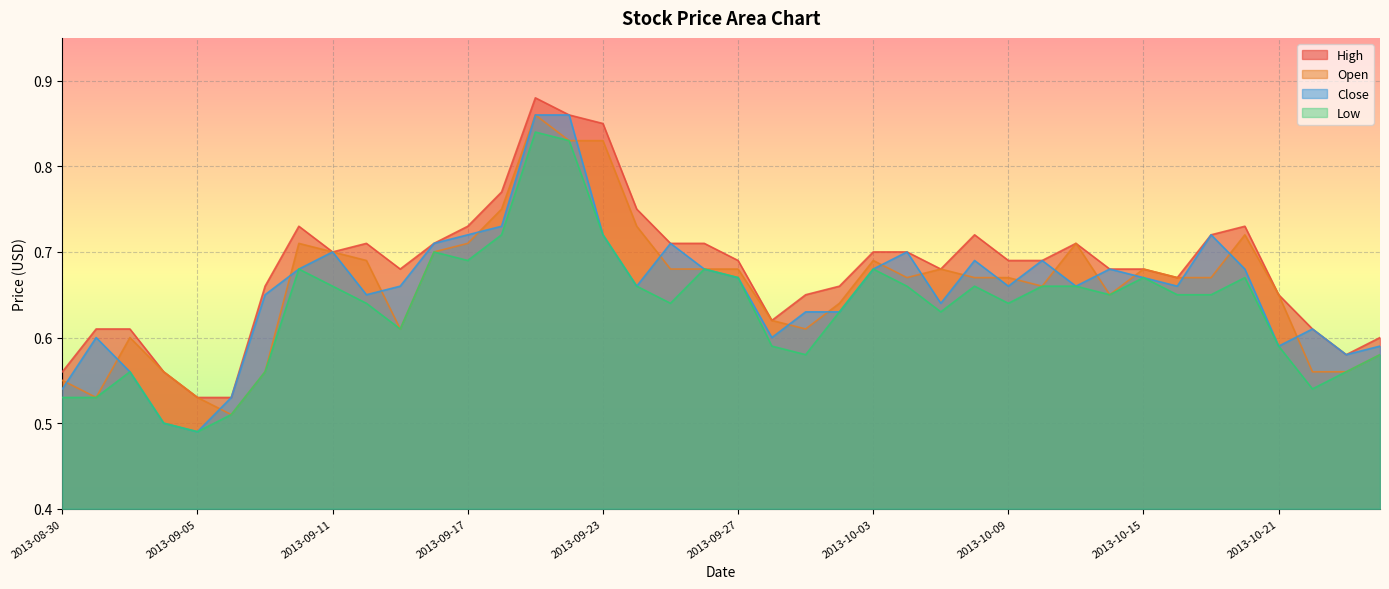

What is the sum of the Close values at 2013-09-05 and 2013-09-04?

1.0